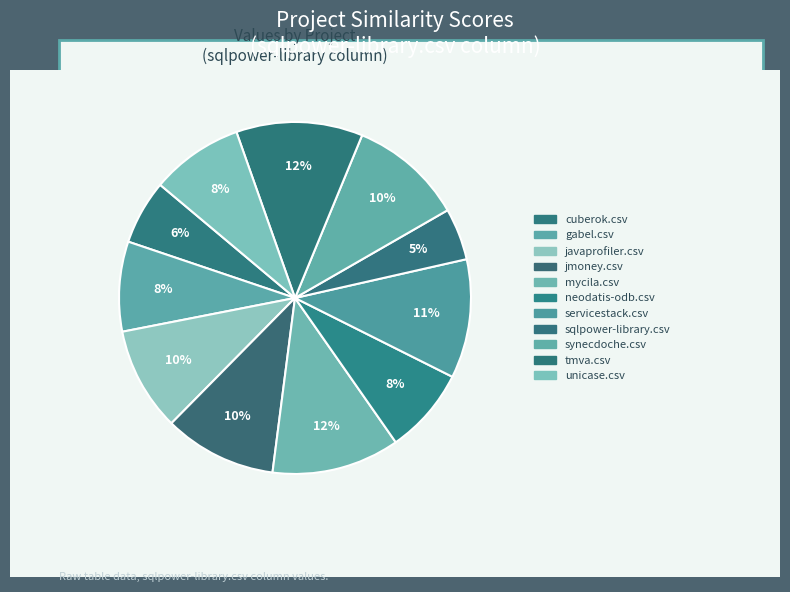

To the nearest percent, what is the combined percentage of unicase.csv and tmva.csv?

20%